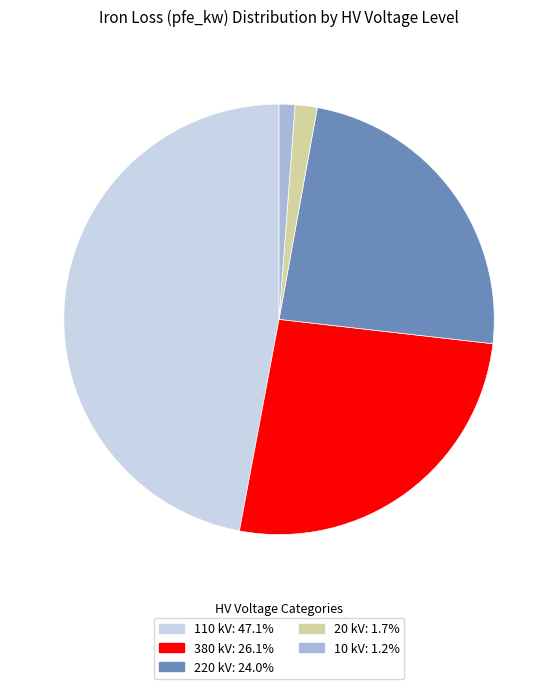

How many segments does this pie chart have?

5